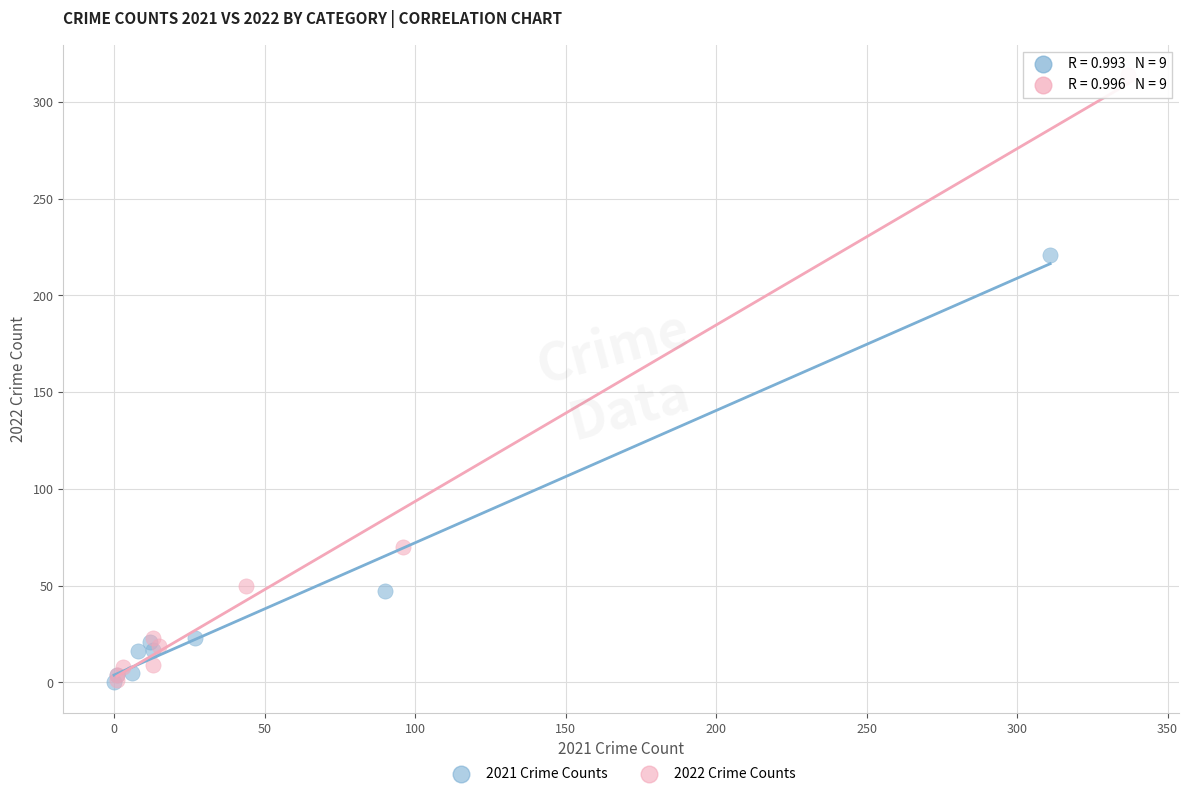

Which series reaches the maximum Y coordinate?

2022 Crime Counts